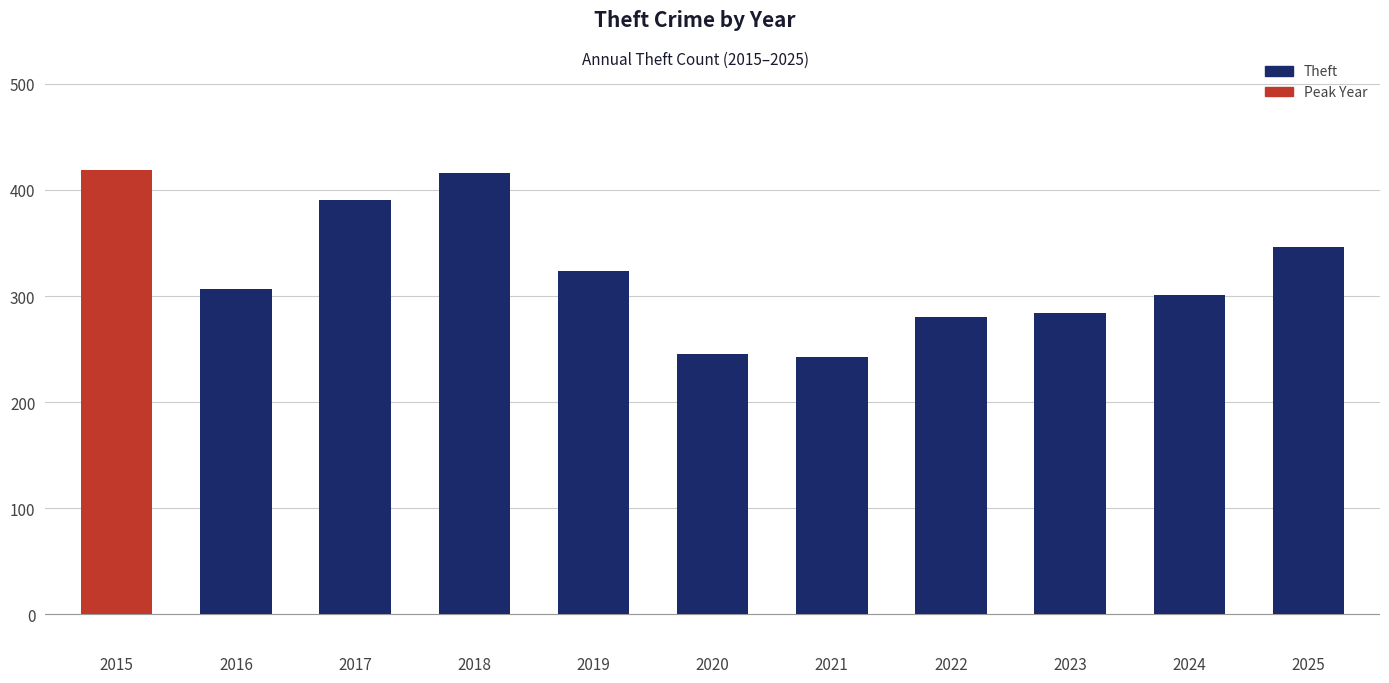

What is the sum of all values?

3556